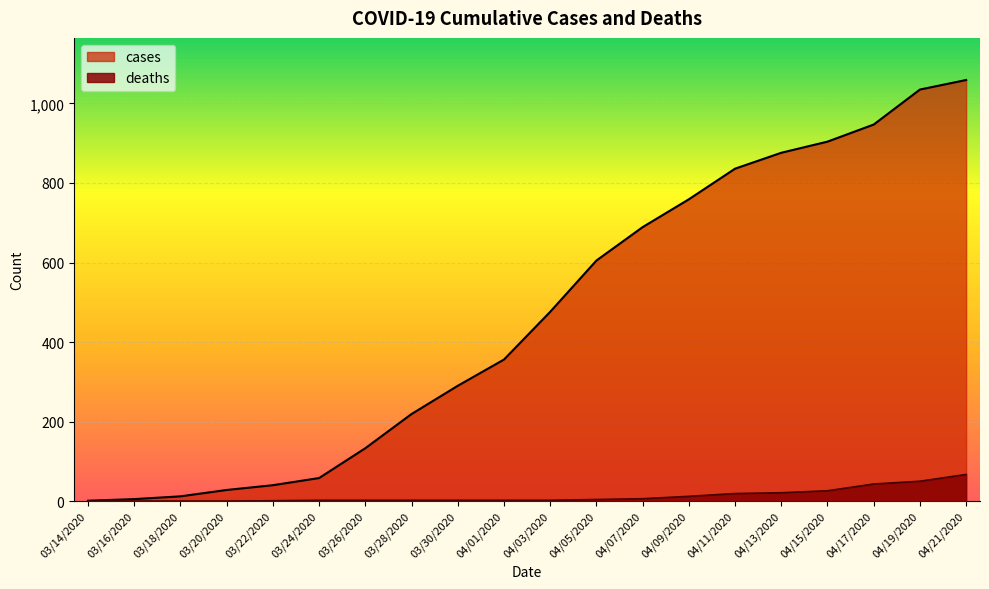

Reading left to right, what are all the values shown in this chart?

1	5	12	28	40	58	133	219	290	356	476	605	689	759	836	876	904	947	1035	1059